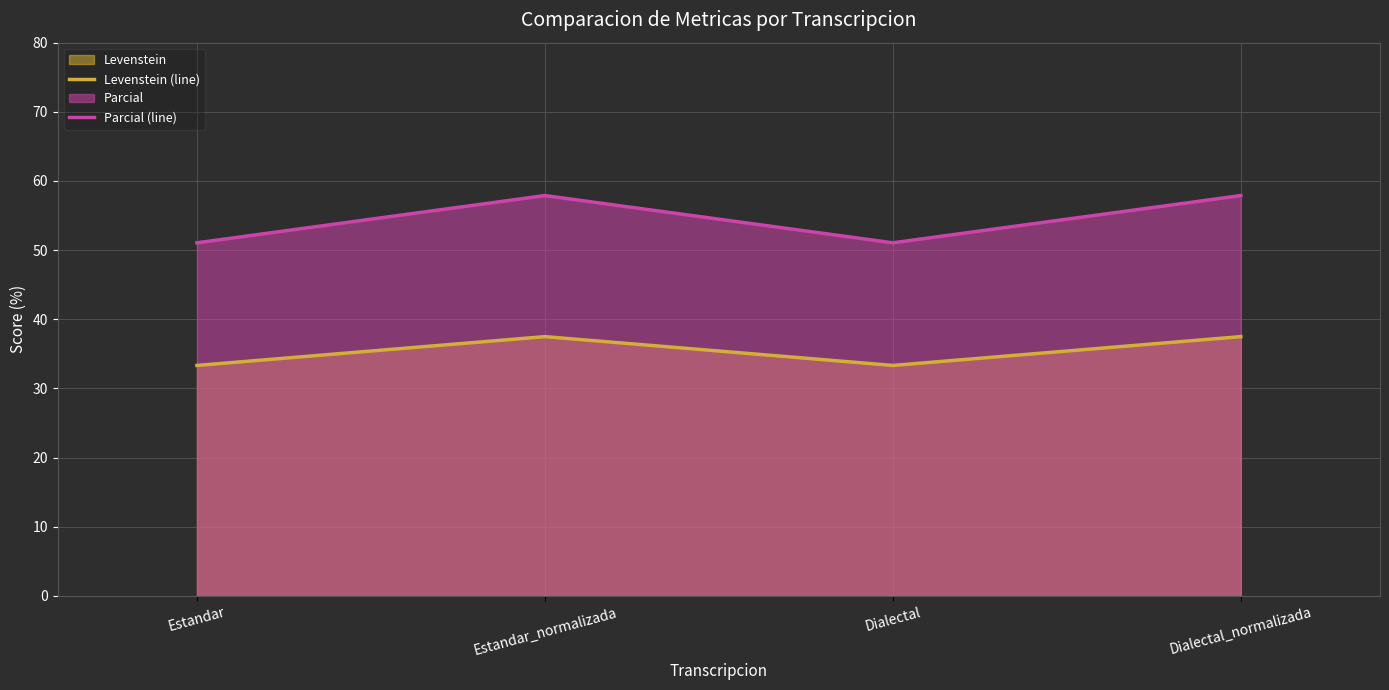

In Parcial (line), how many points are lower than both neighbors (excluding endpoints)?

1